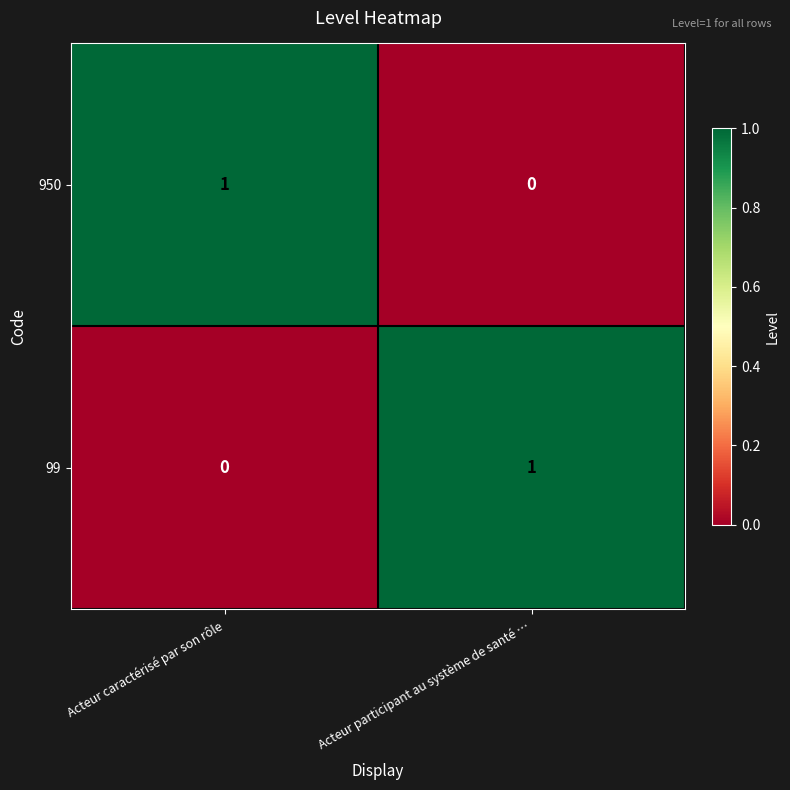

Which category has the lowest value in the 950 series?

Acteur participant au système de santé …